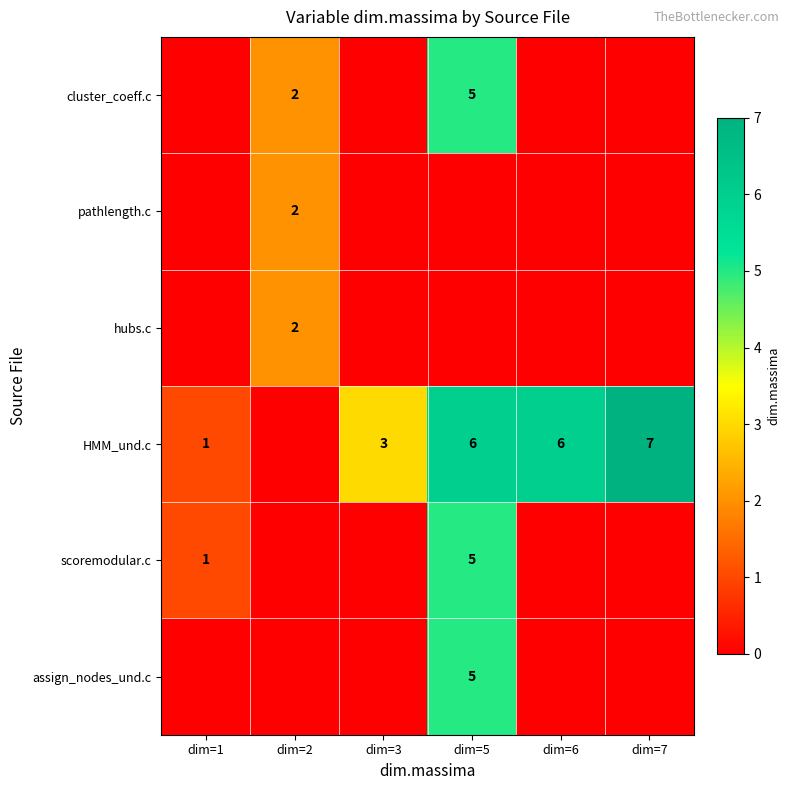

At how many categories does at least one series exceed 4?

3